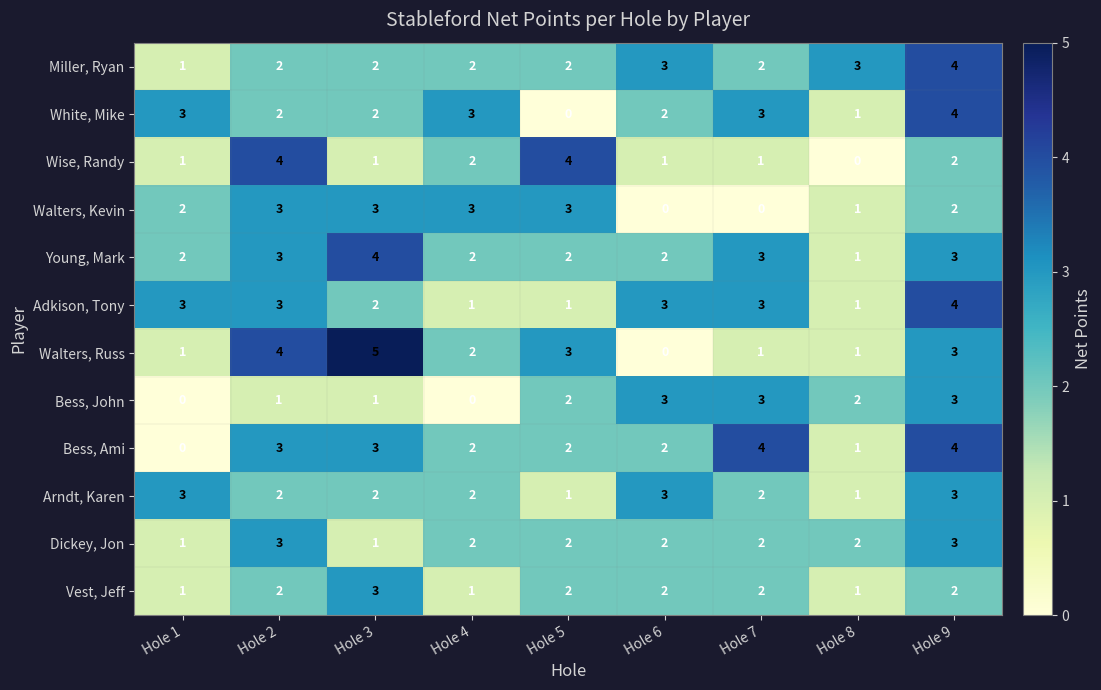

What is the total value across all series at Hole 7?

26